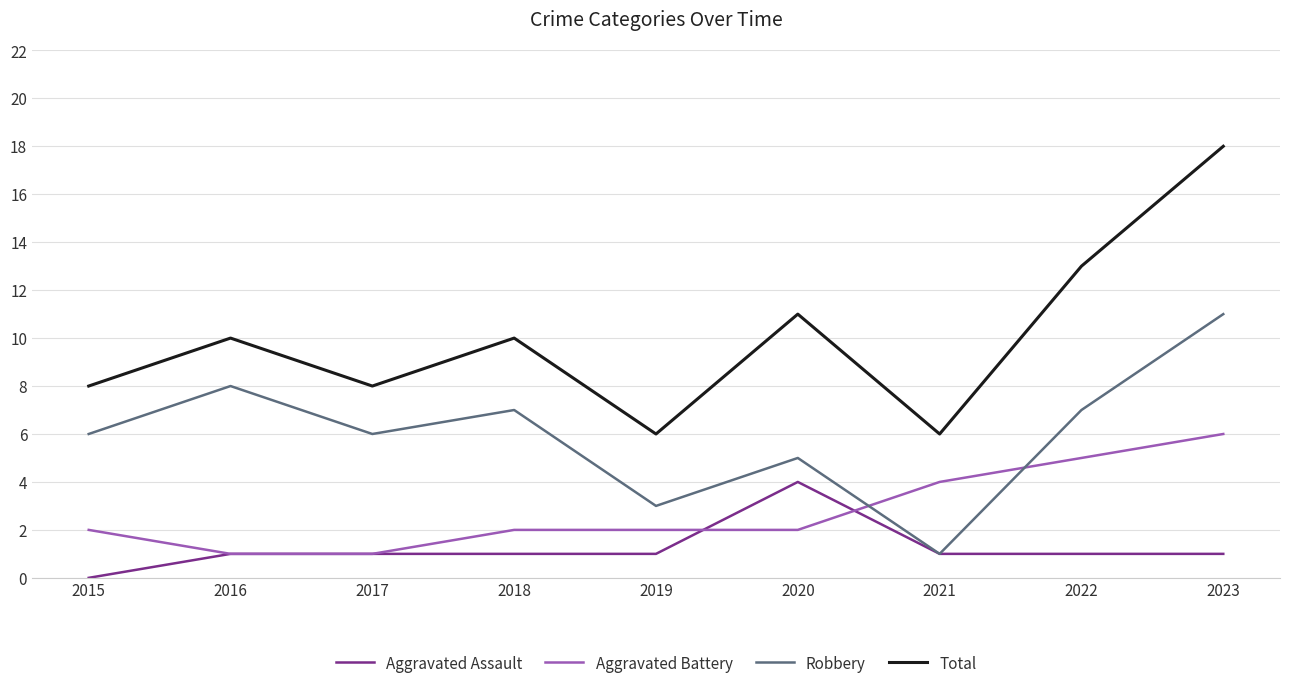

List the series in order of their peak value, highest first.

Total, Robbery, Aggravated Battery, Aggravated Assault